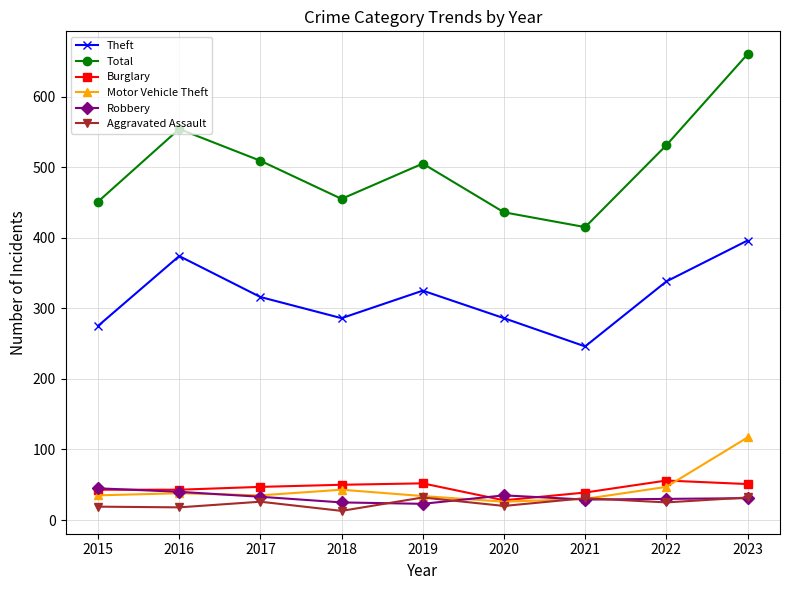

What value does the Aggravated Assault series have at 2021?

31